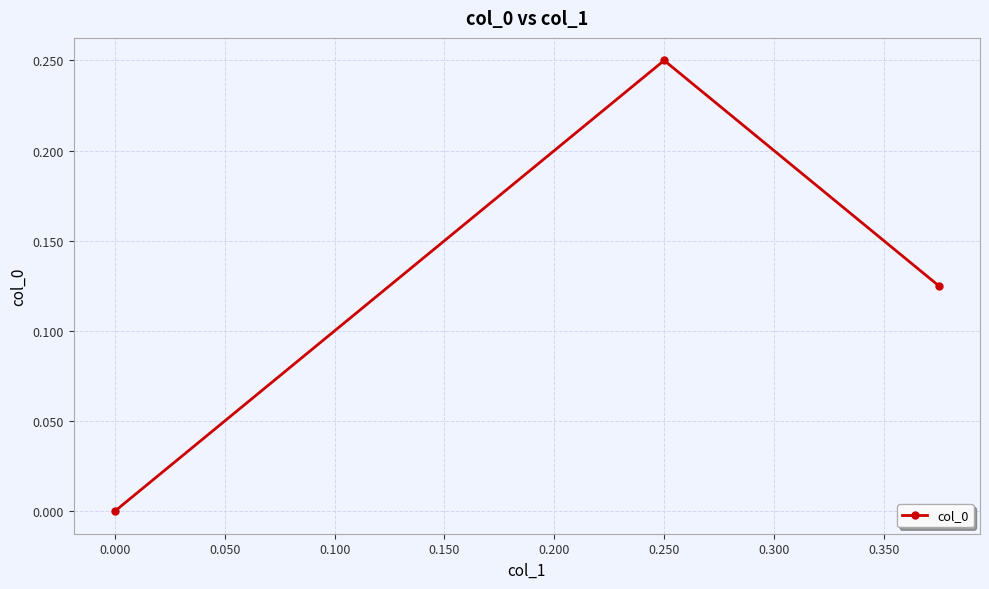

Which has a higher value, 0.250 or 0.000?

0.250